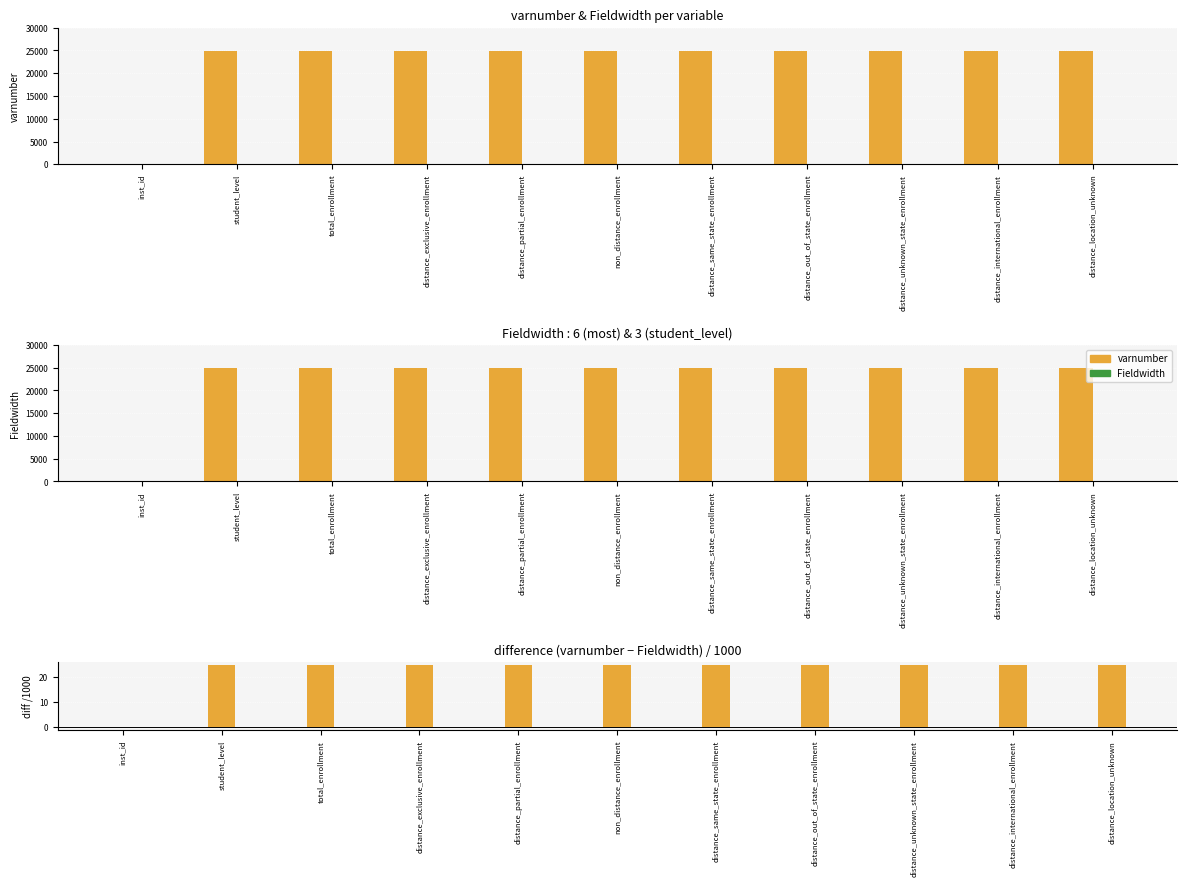

At which category does the chart reach its minimum across all series?

inst_id